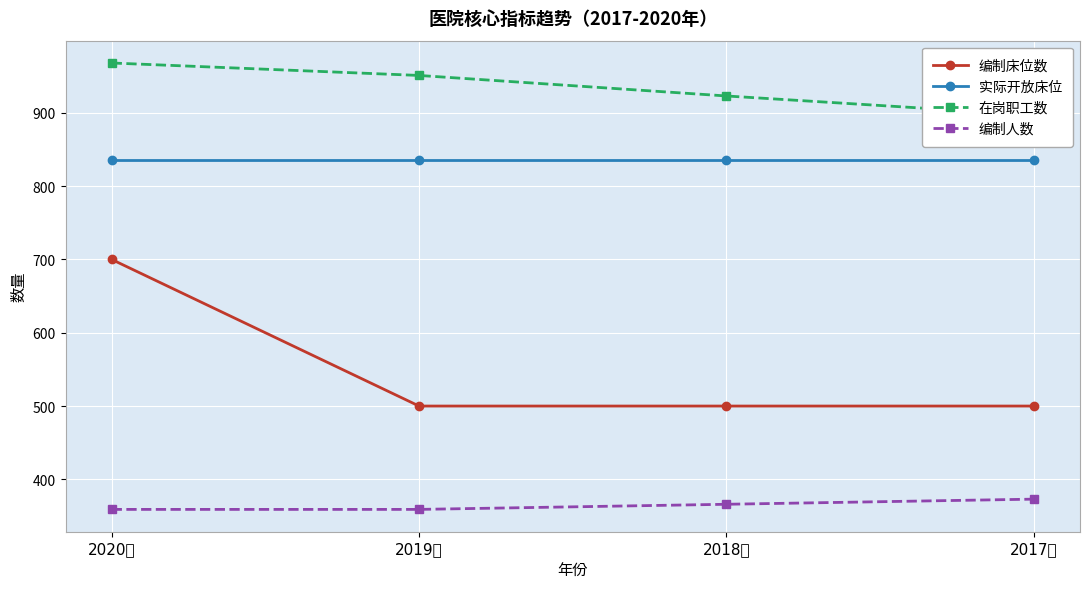

What is the sum of all 在岗职工数 values?

3739